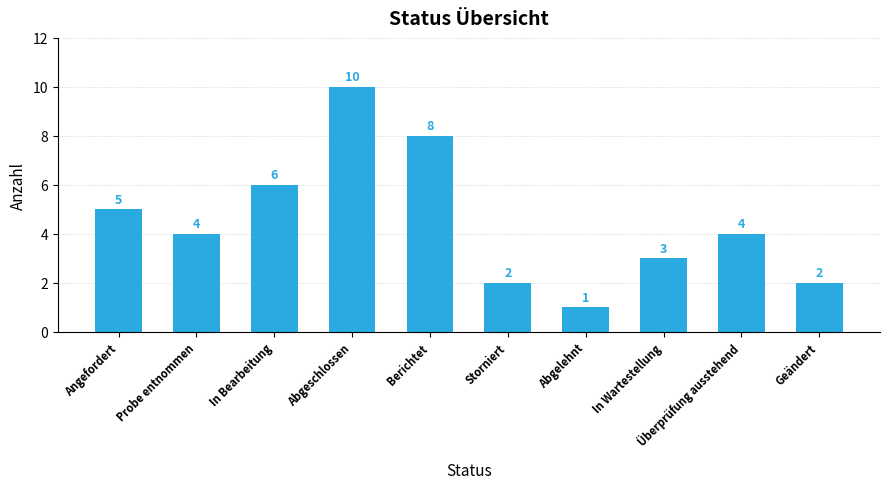

What is the maximum value shown in the chart?

10